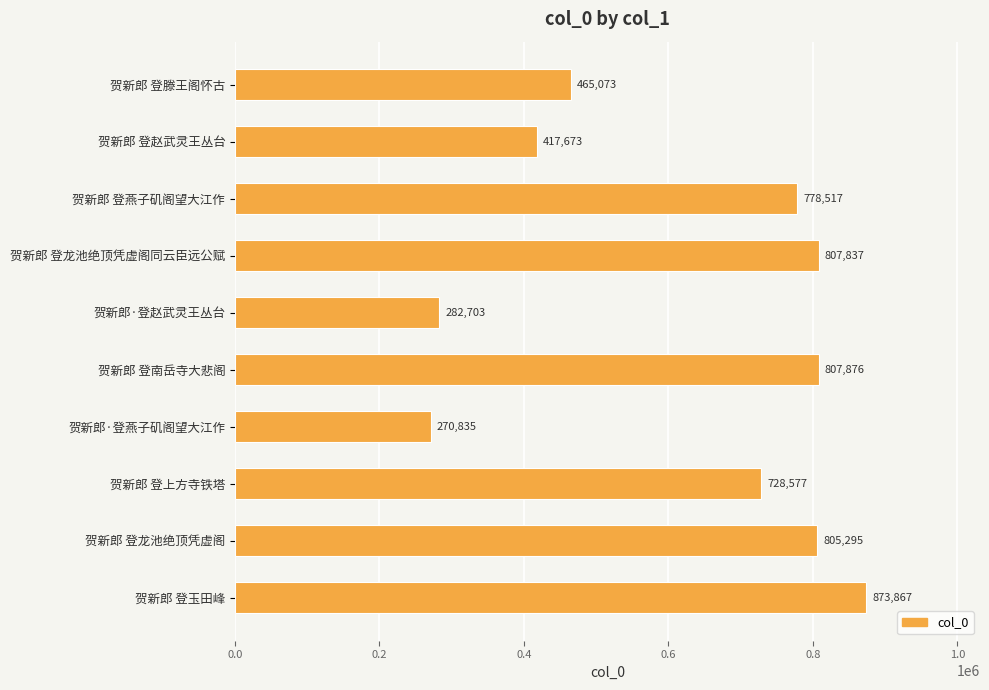

What is the sum of the values at 贺新郎 登龙池绝顶凭虚阁 and 贺新郎 登龙池绝顶凭虚阁同云臣远公赋?

1613132